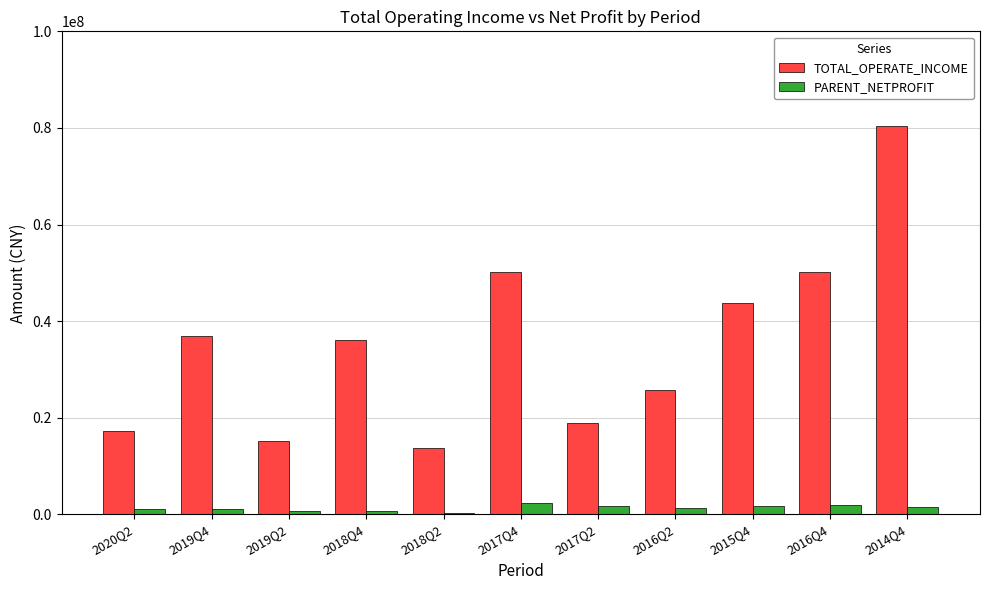

The value of TOTAL_OPERATE_INCOME at 2016Q2 is 25725427.9. True or false?

True